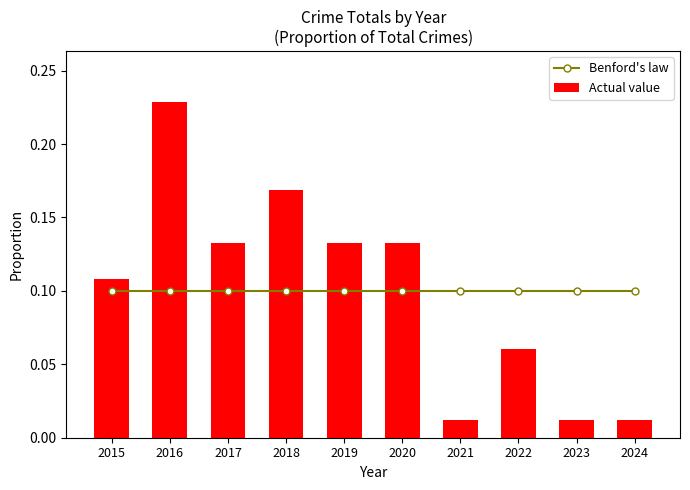

At which label is Actual value closest to 0?

2021